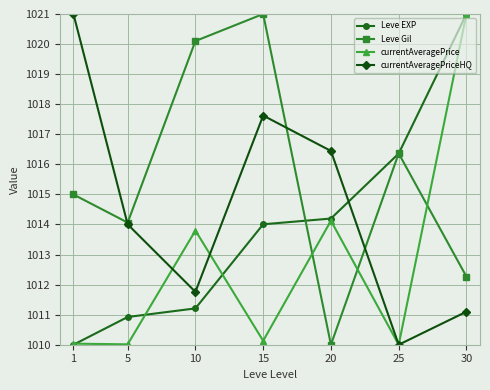

What is the highest value of the Leve EXP series?

1021.0